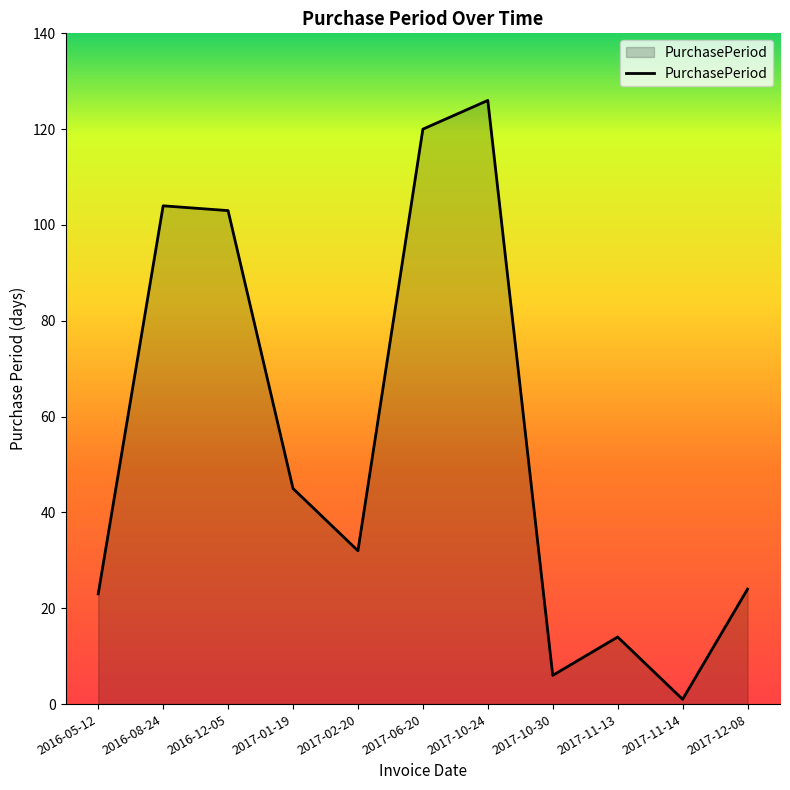

Where is the data nearest to the value 63?

2017-01-19